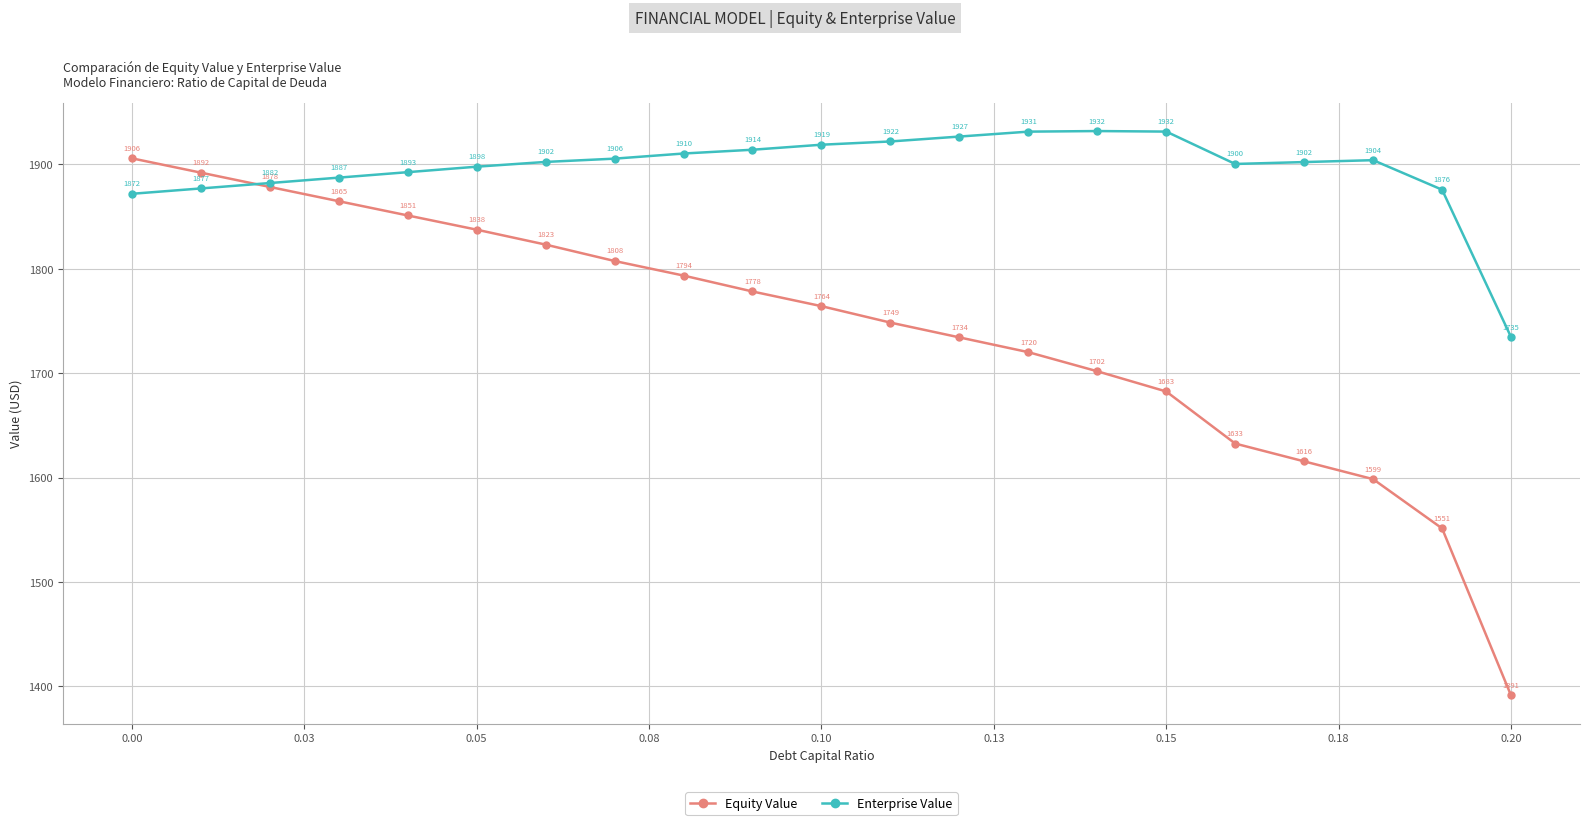

What are all the series names shown in the legend?

Equity Value, Enterprise Value